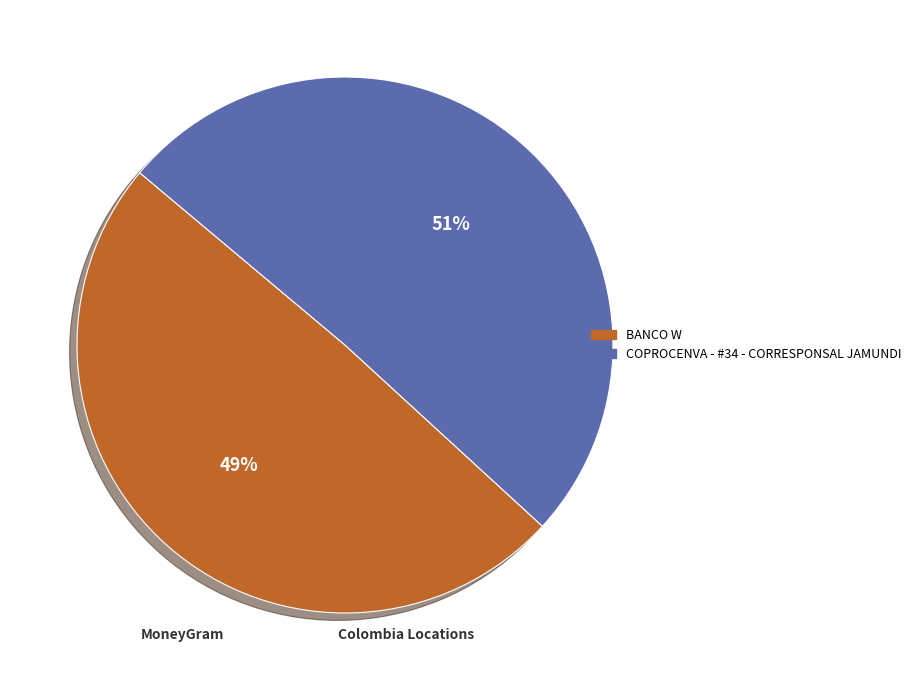

How many slices are in this pie chart?

2